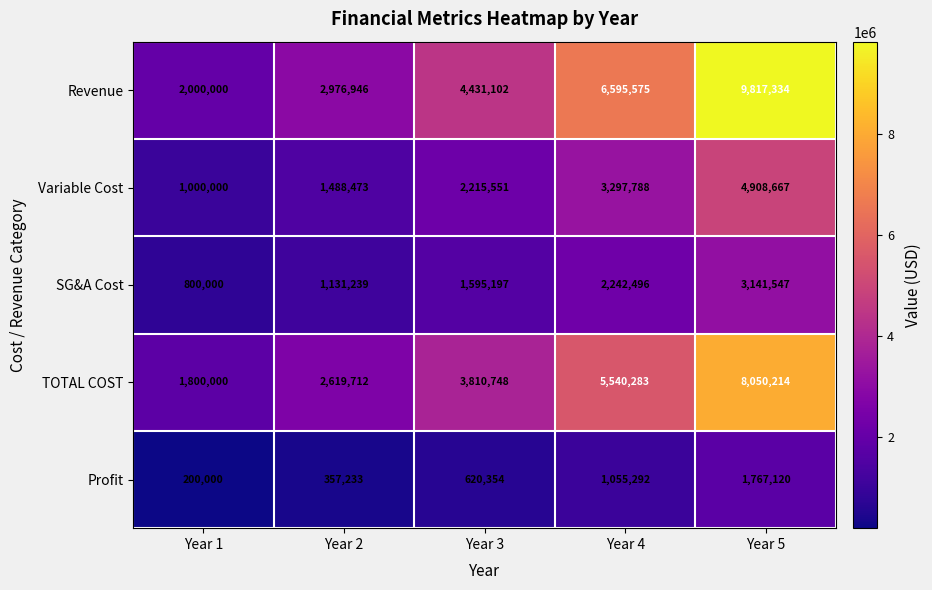

What is the difference between the maximum and minimum values in the Revenue series?

7817334